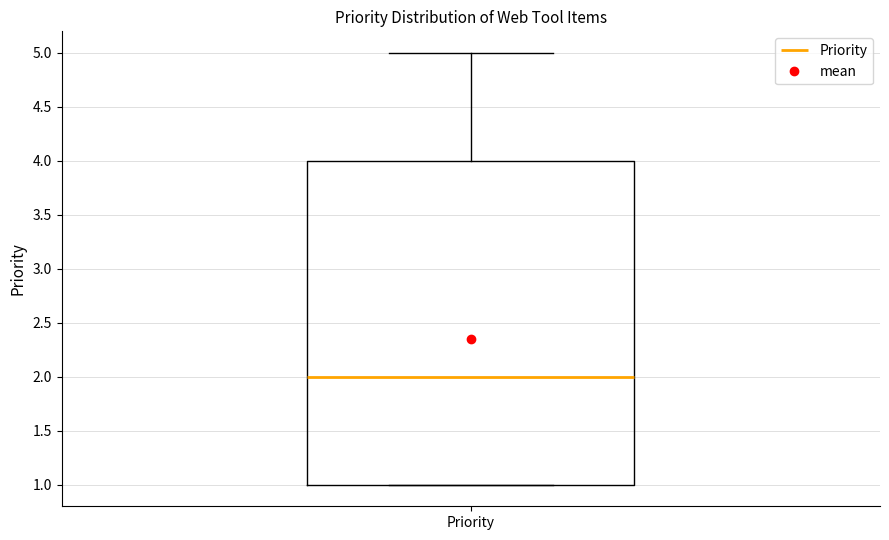

Read this box plot against the y-axis: the position of the median line, the range covered by the box, and the ends of both whiskers. The values are not printed on the chart, so give them approximately, as read against the axis.

median 2, box 1 to 4, whiskers 1 to 5